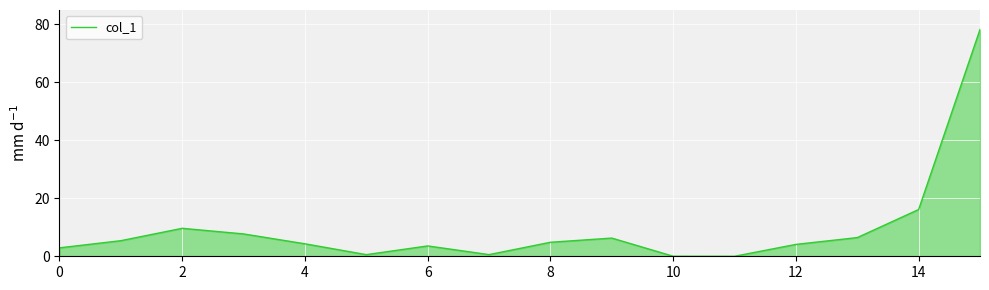

What is the difference between the maximum and minimum values?

78.3